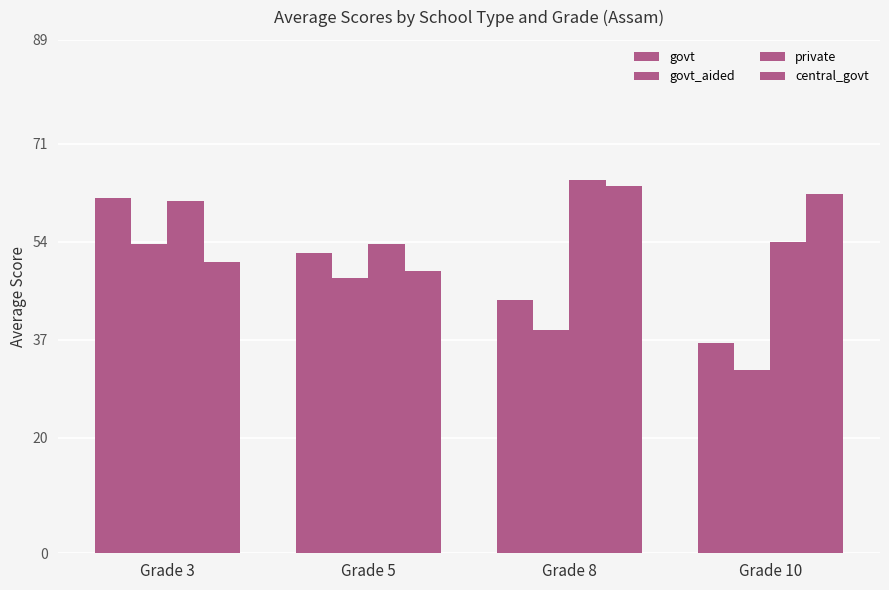

What is the maximum value for private?

64.7